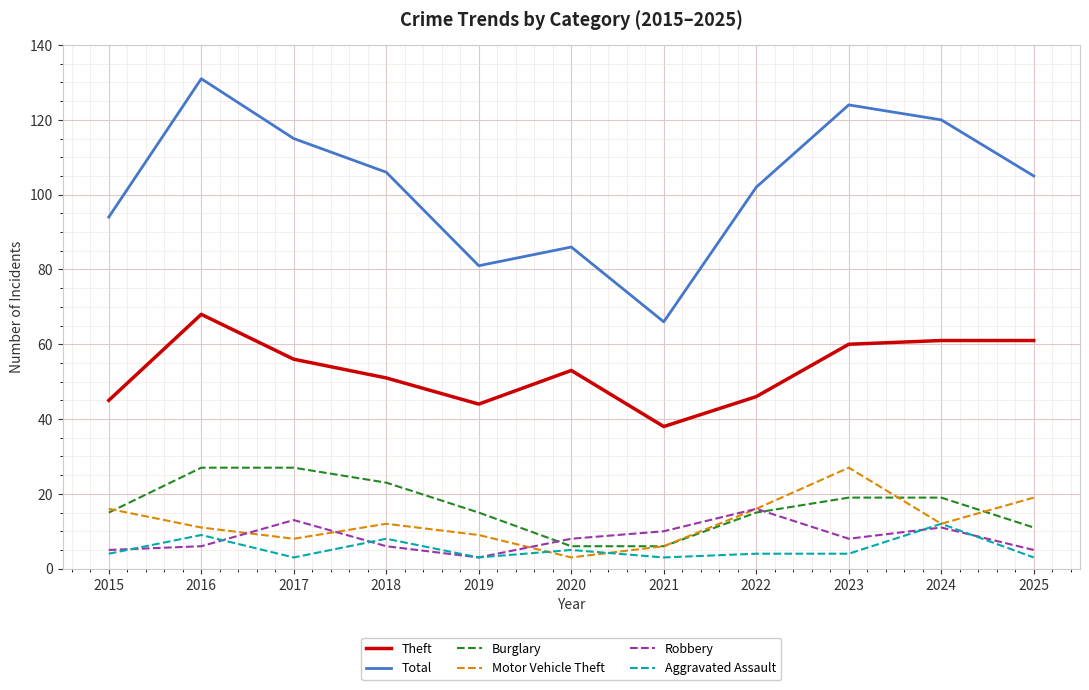

What is the total value across all series at 2021?

129